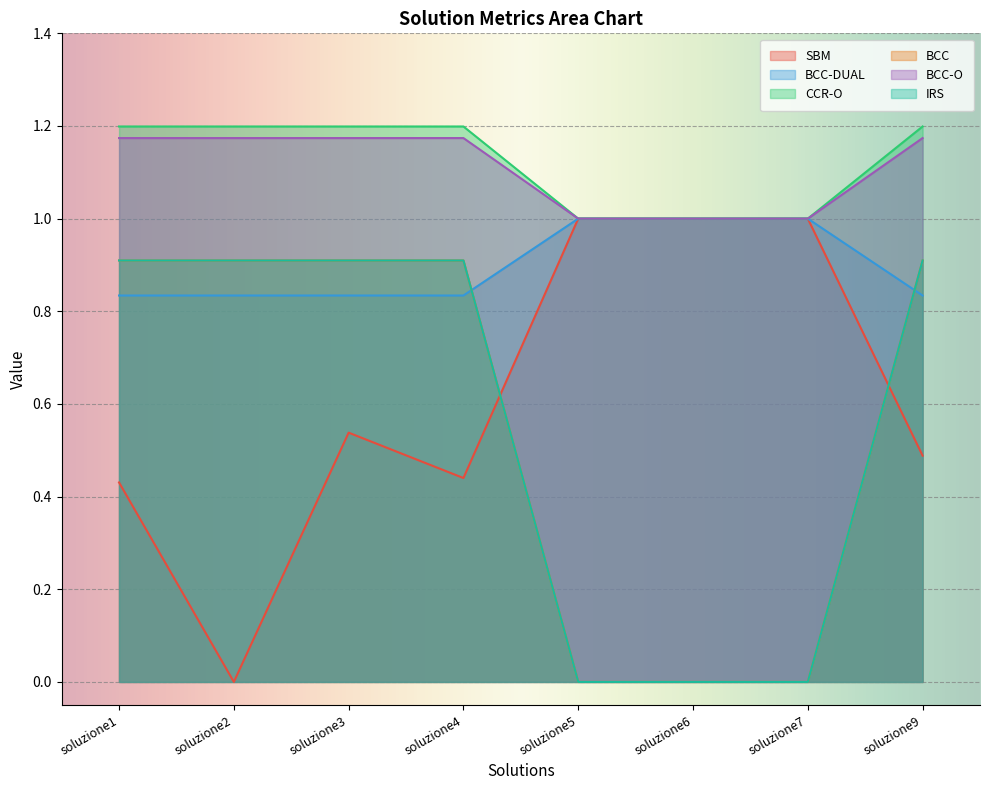

At which label does SBM reach its minimum?

soluzione2